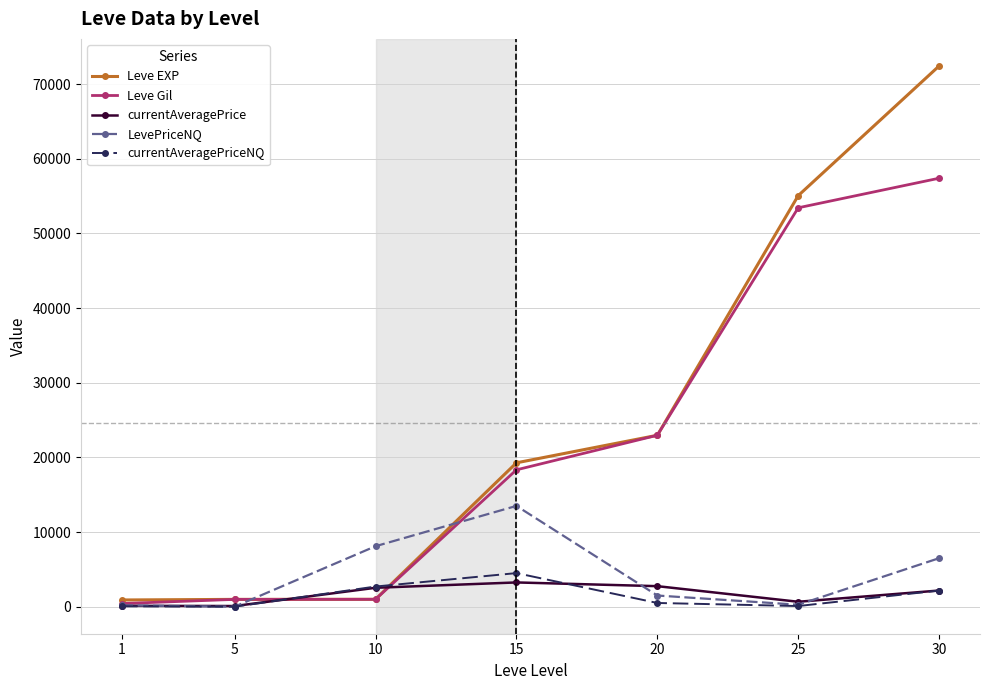

At how many categories does at least one series exceed 21785?

3